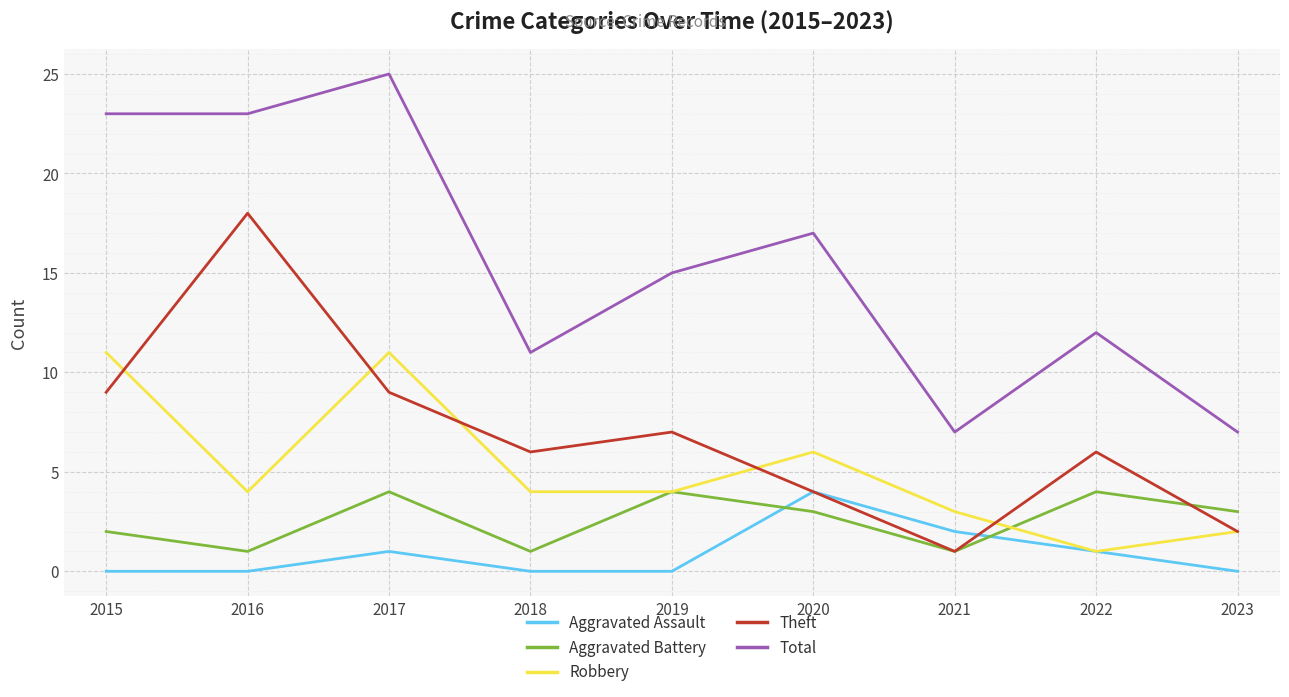

What is the highest value of the Aggravated Assault series?

4